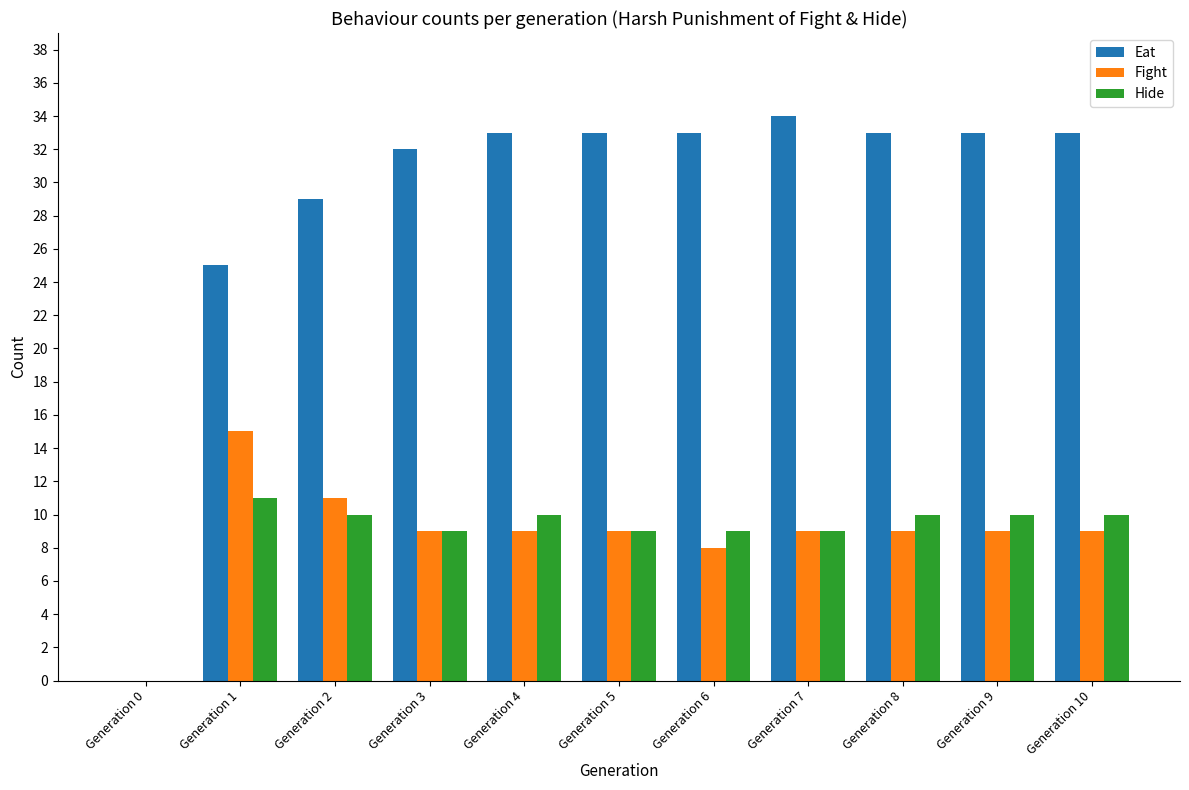

What value does the Fight series have at Generation 5?

9